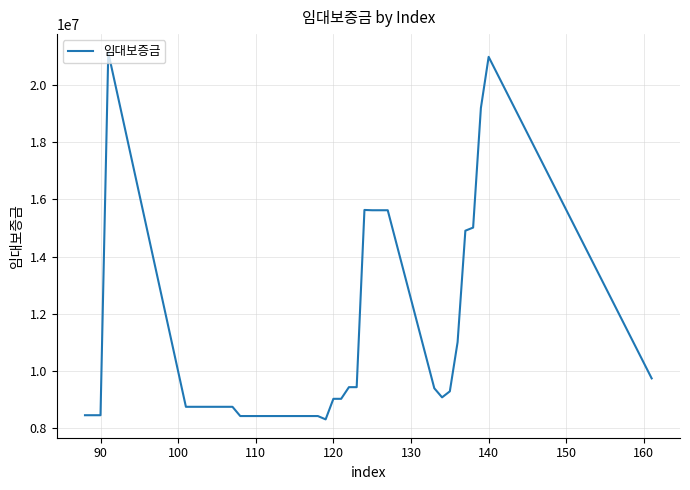

What is the smallest value displayed?

8301300